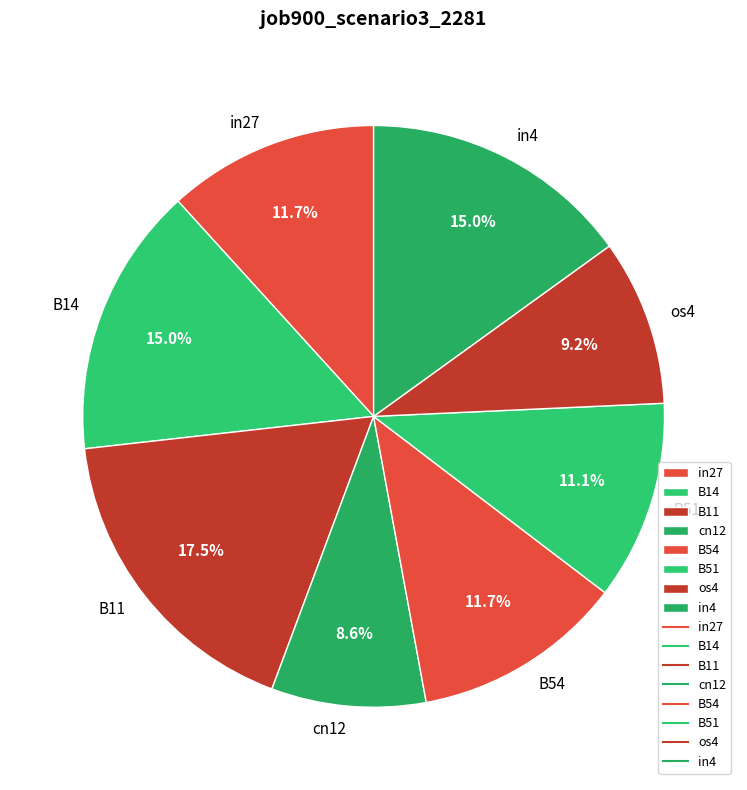

Which category has the biggest portion of the pie?

B11